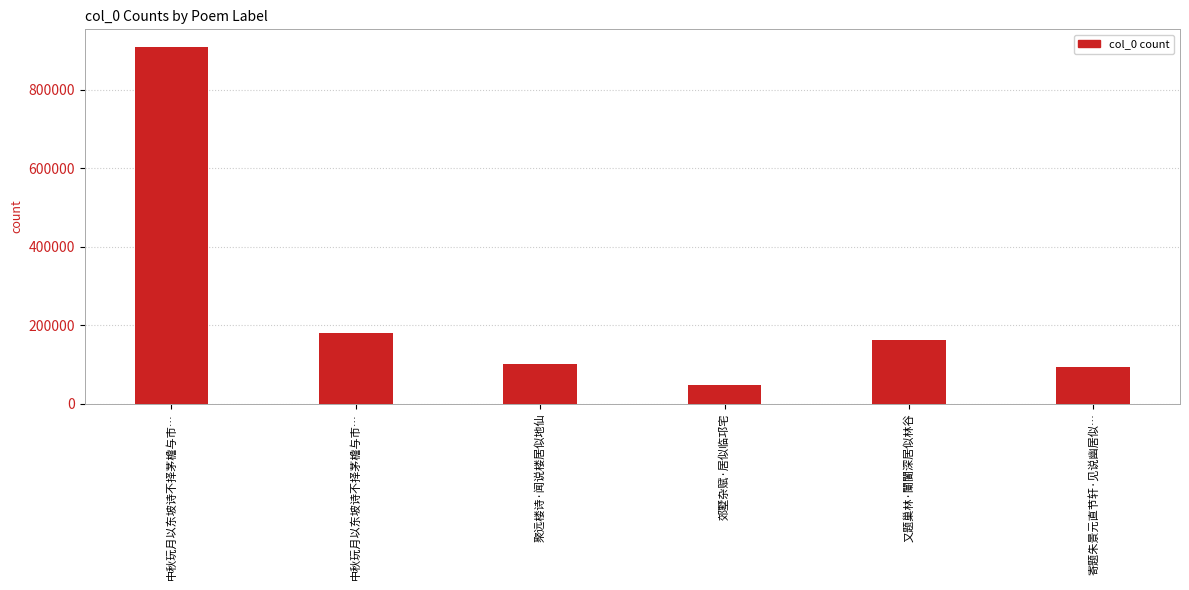

List the labels in order of value, smallest first.

郊墅杂赋·居似临邛宅, 寄题朱景元直节轩·见说幽居似…, 聚远楼诗·闻说楼居似地仙, 又题巢林·闤闠深居似林谷, 中秋玩月以东坡诗不择茅檐与市…, 中秋玩月以东坡诗不择茅檐与市…